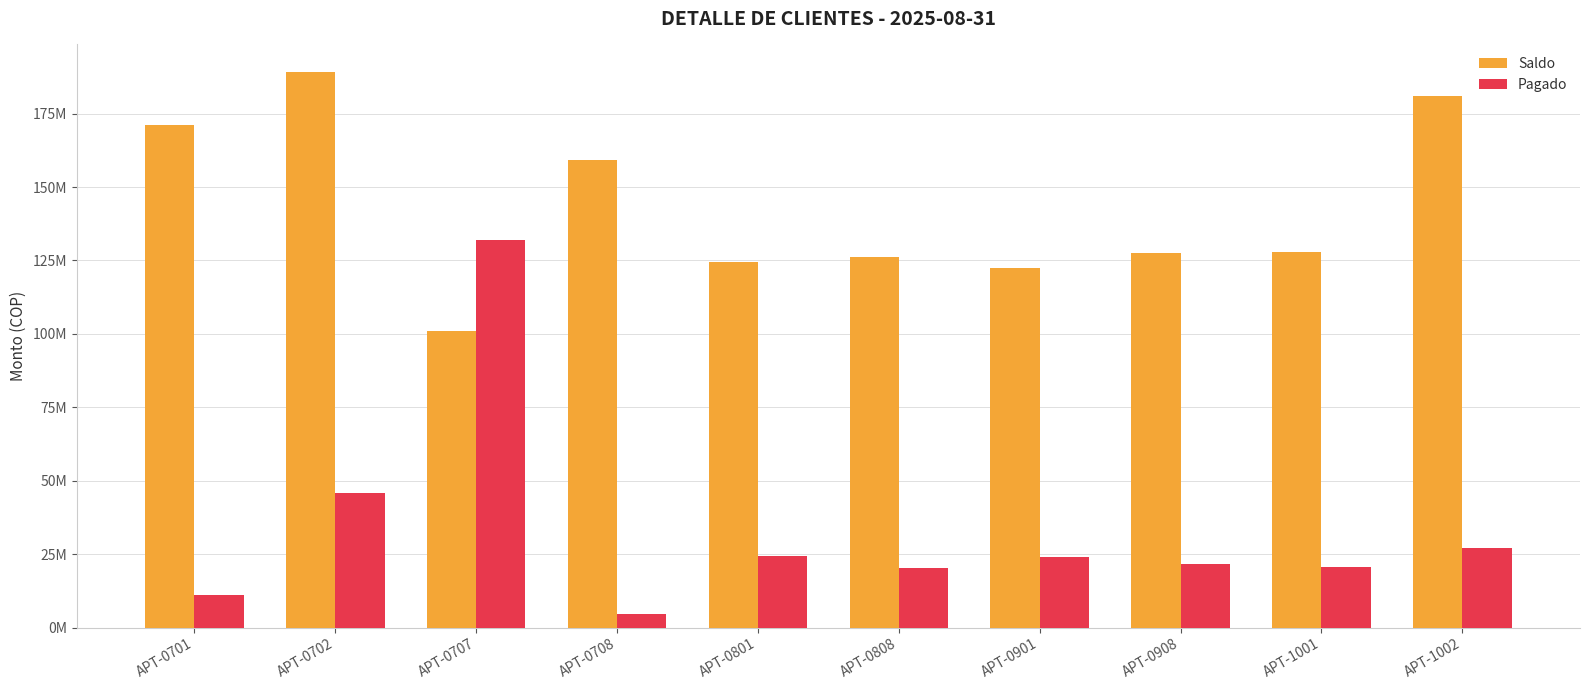

What is the difference between the highest and lowest values at APT-1002?

153984265